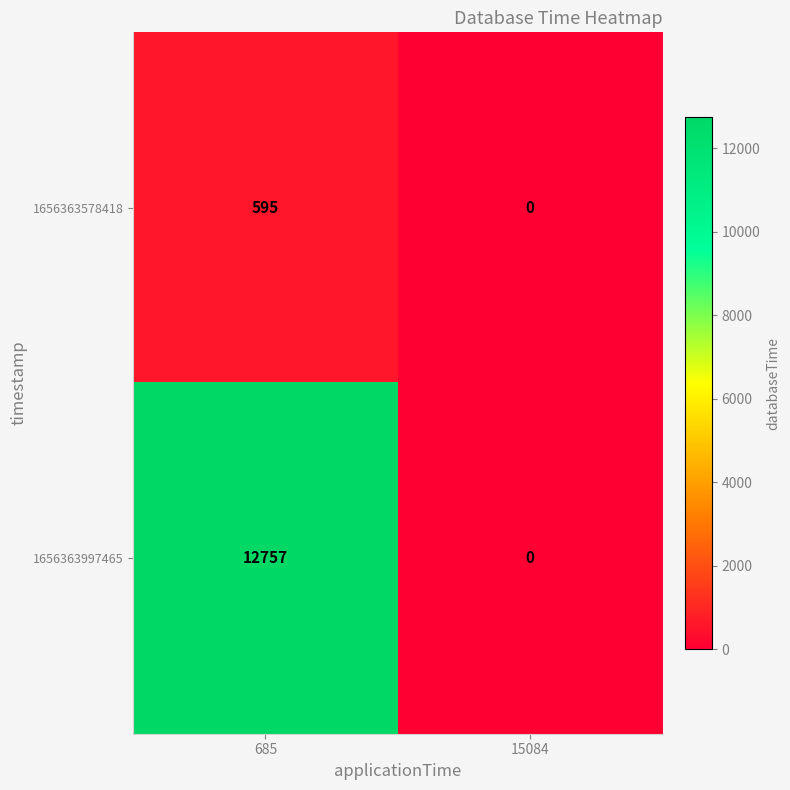

Which series has the largest total across all categories?

1656363997465